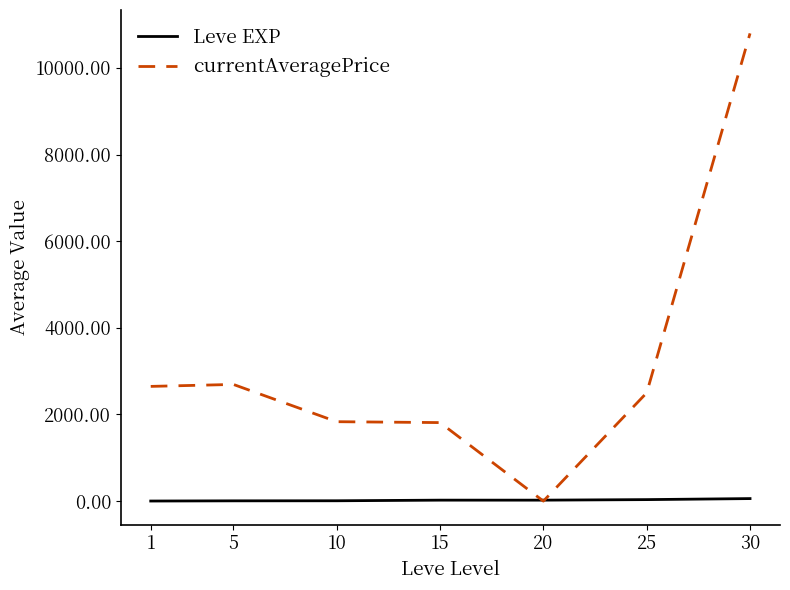

At which category is the sum across all series the highest?

30